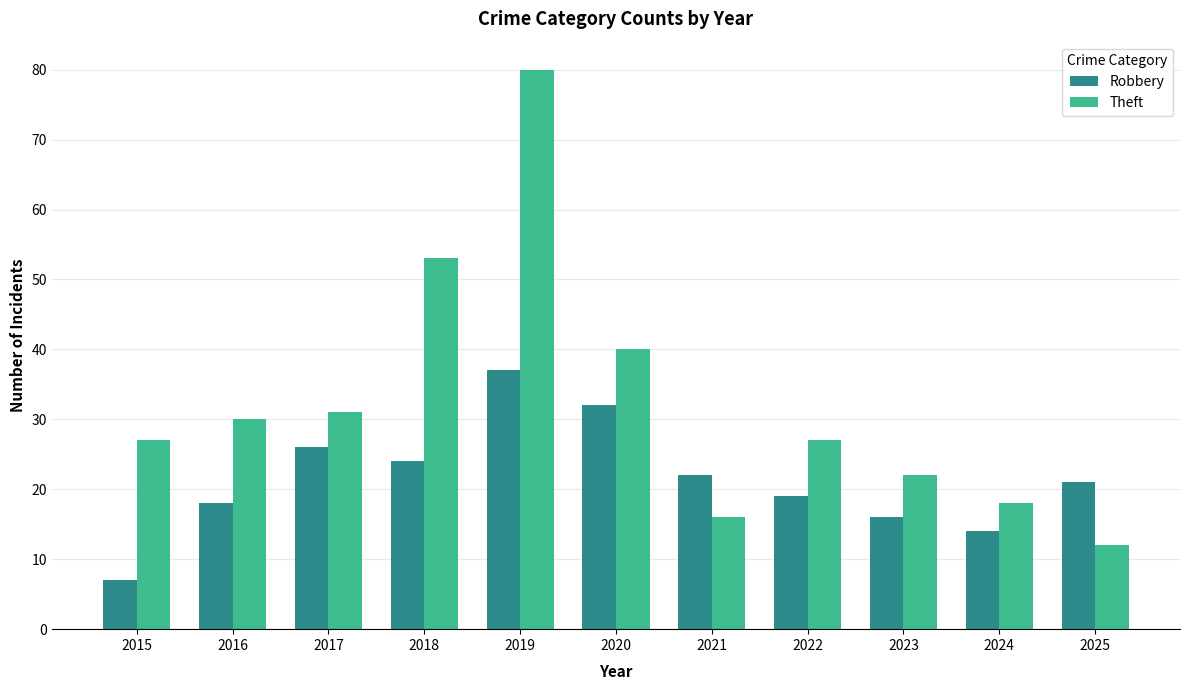

What is the sum of all Theft values?

356